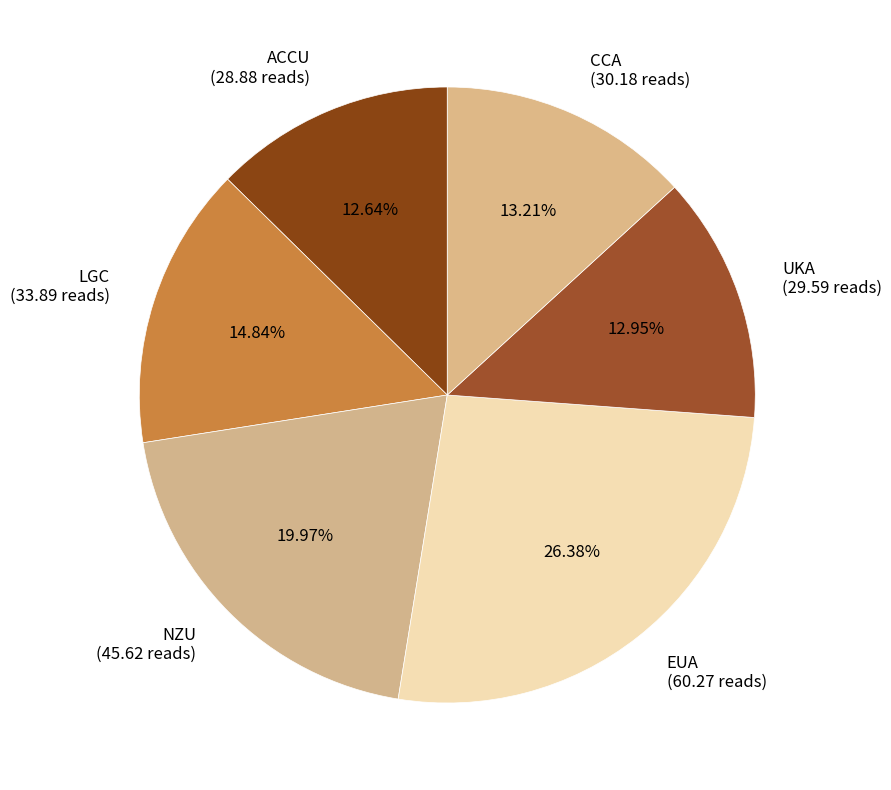

Which has a higher value, UKA or EUA?

EUA